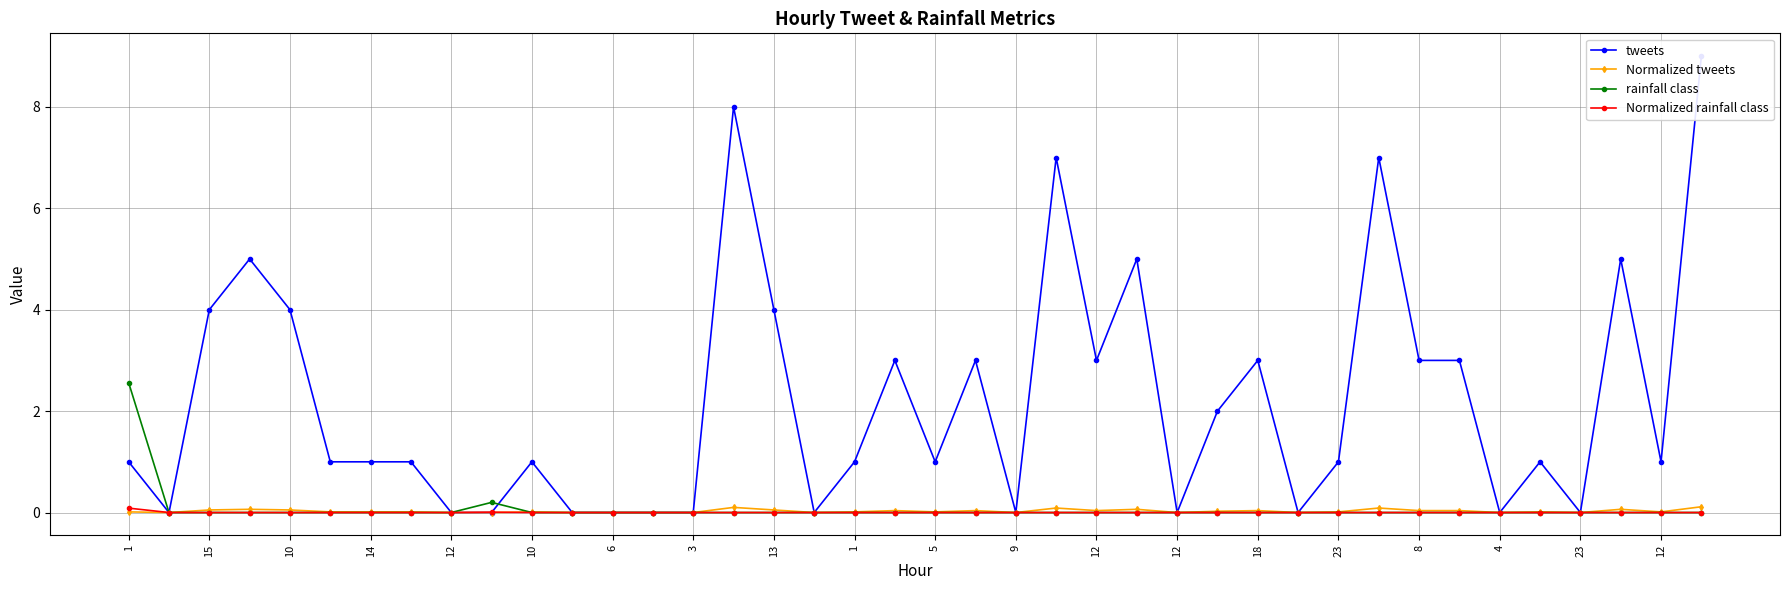

The value of rainfall class at 5 is 0.0. True or false?

True